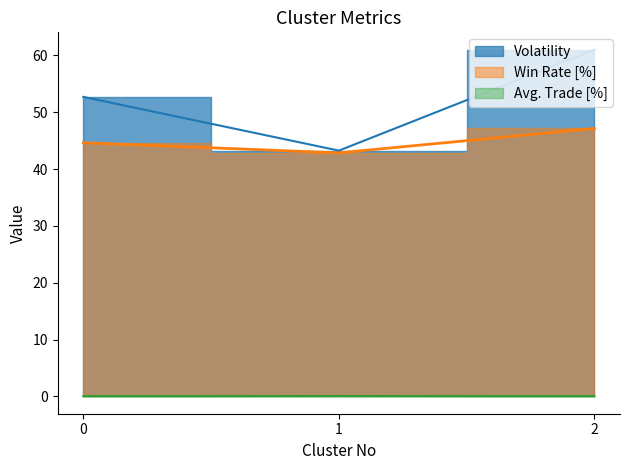

The value of Volatility at 1 is 8.8. True or false?

False